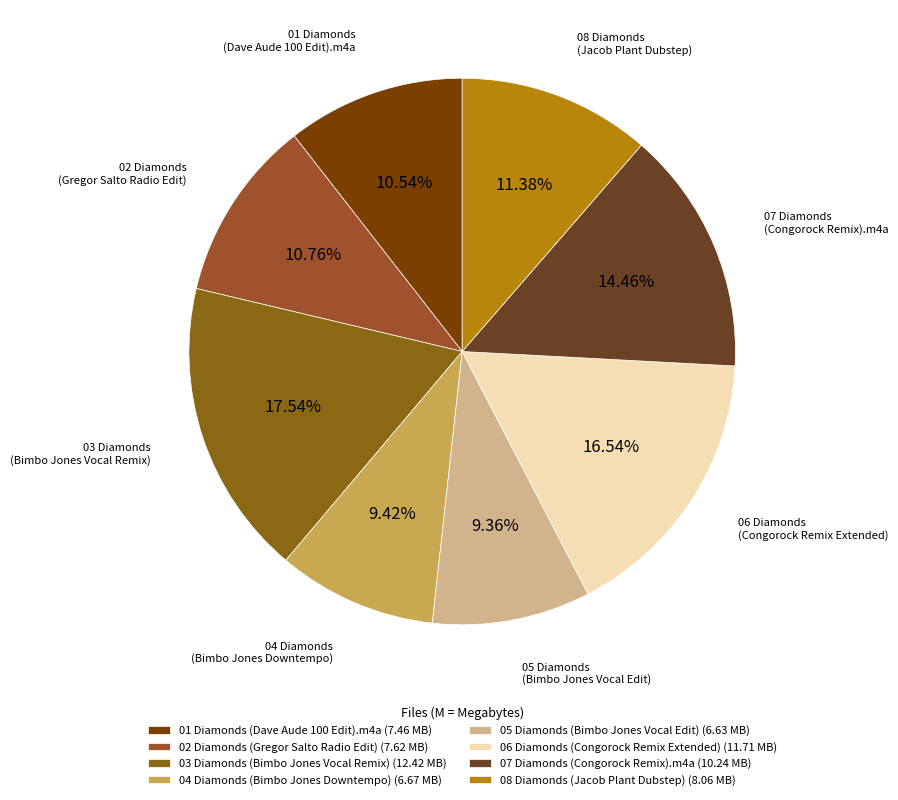

Count the number of slices in the pie.

8